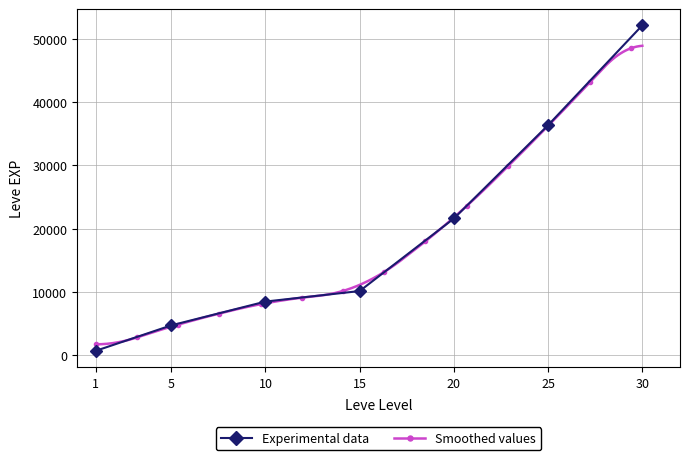

What is the difference between the second highest and second lowest values?

31730